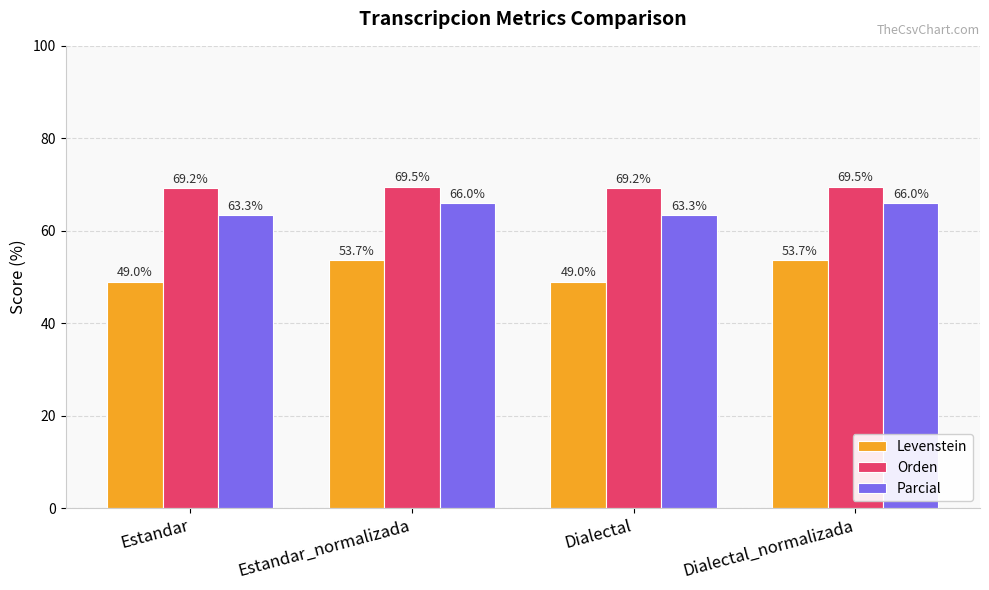

What is the label of the 3rd bar from the left?

Dialectal